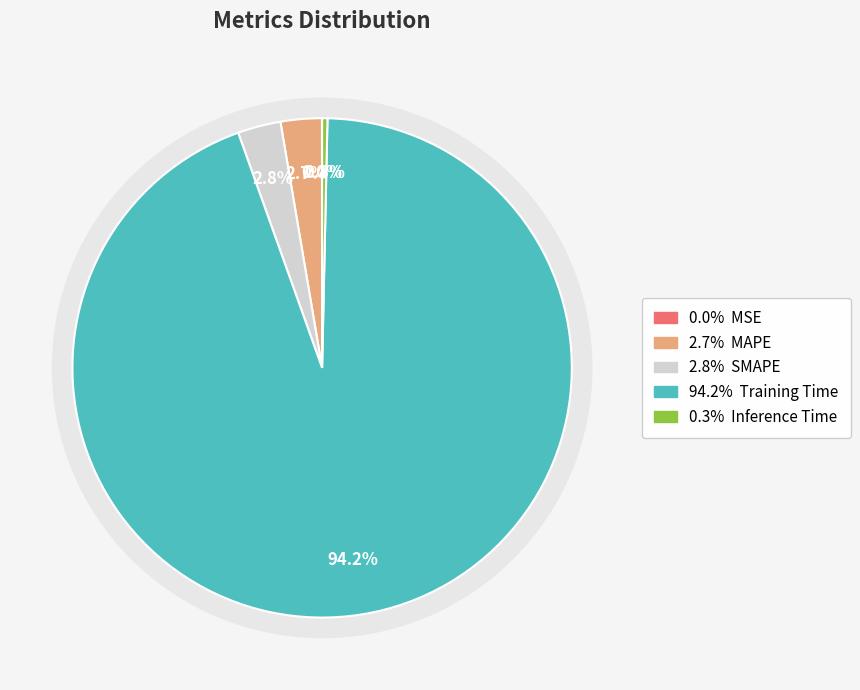

Does any single category account for the majority?

Yes